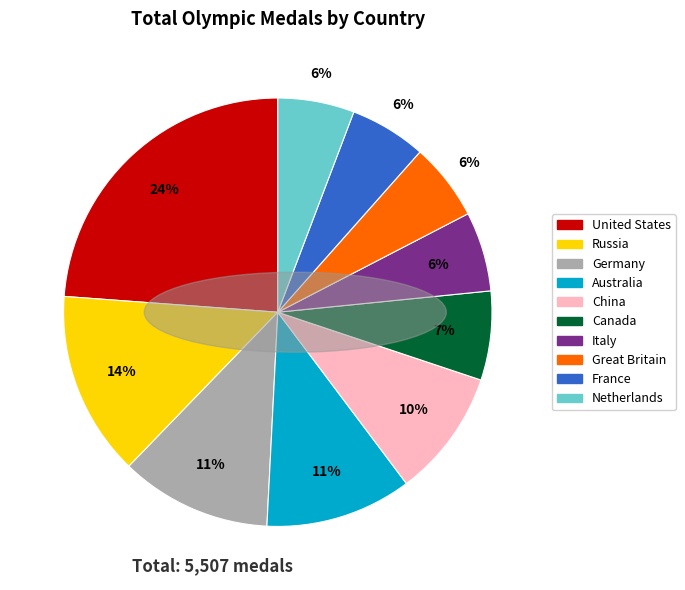

Is it true that Australia is 11% of the pie?

True